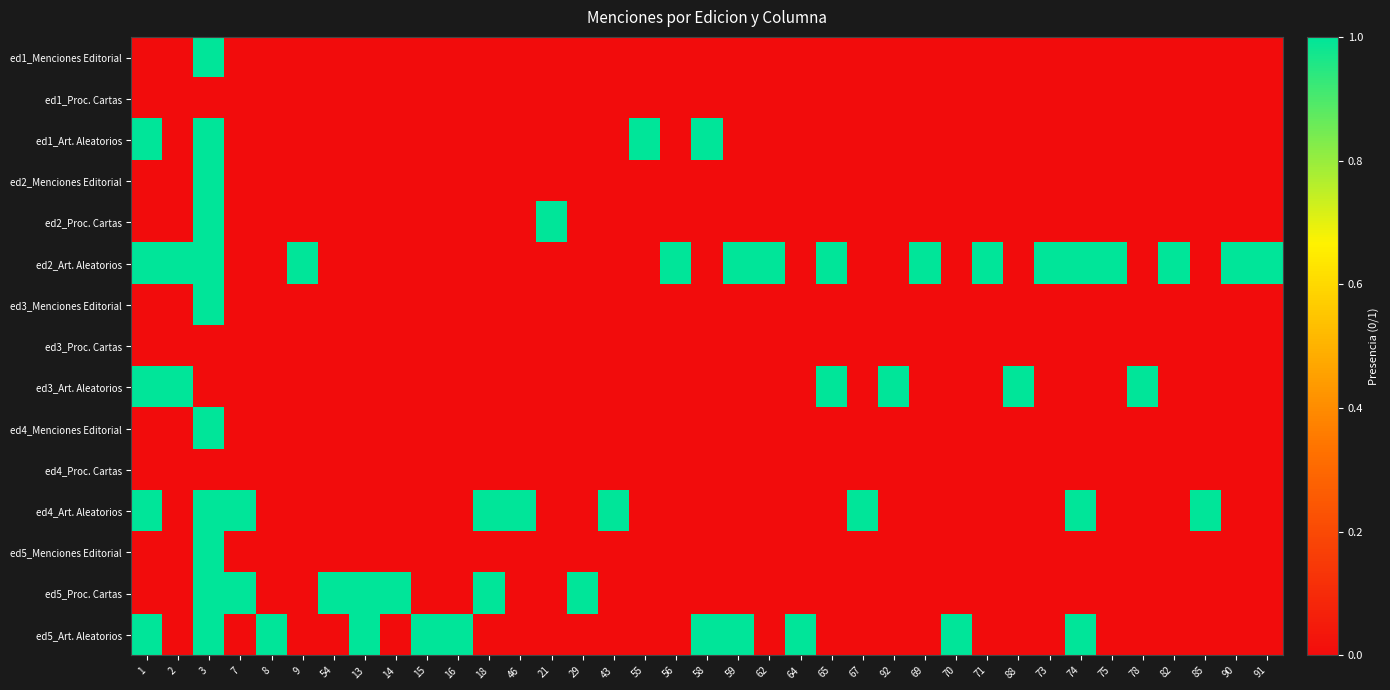

At how many categories does at least one series exceed 0?

37